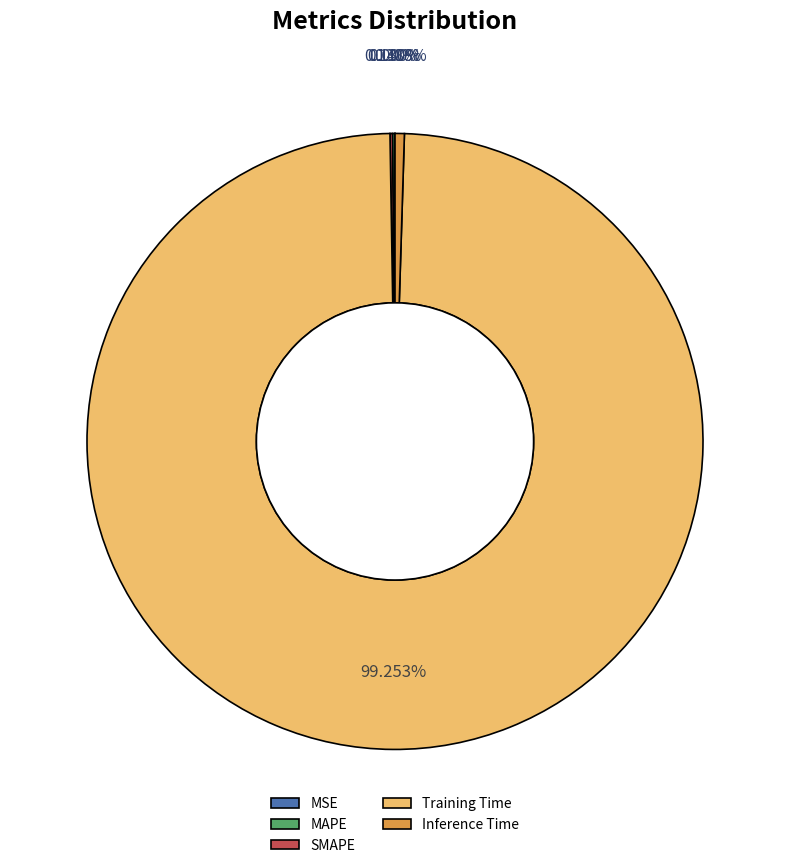

Is the sum of Training Time and Inference Time greater than half?

Yes